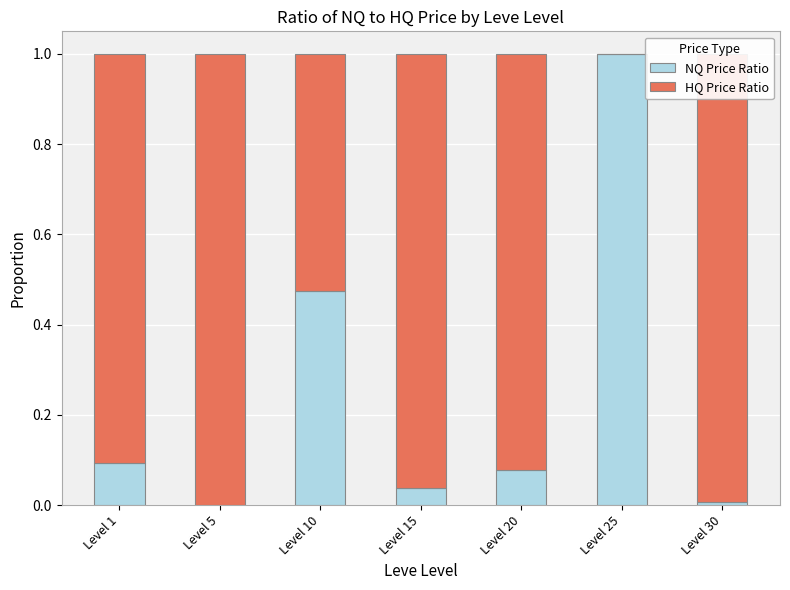

Which category has the highest value in the NQ Price Ratio series?

Level 25